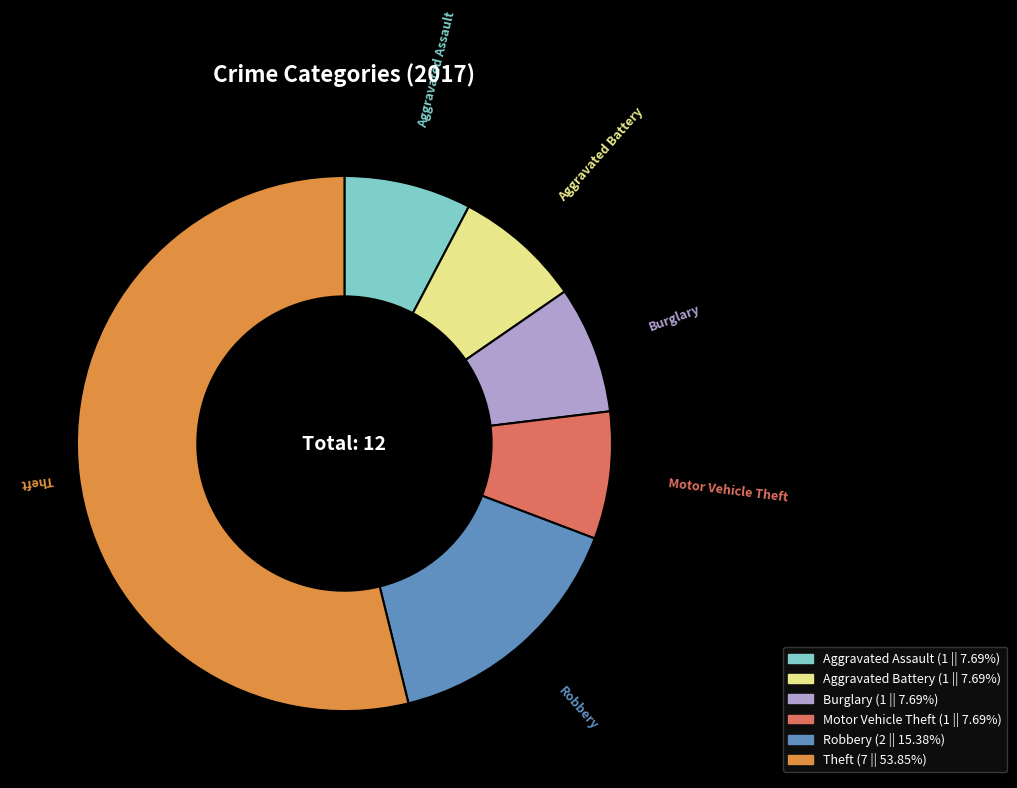

Is the sum of Burglary and Aggravated Assault greater than half?

No